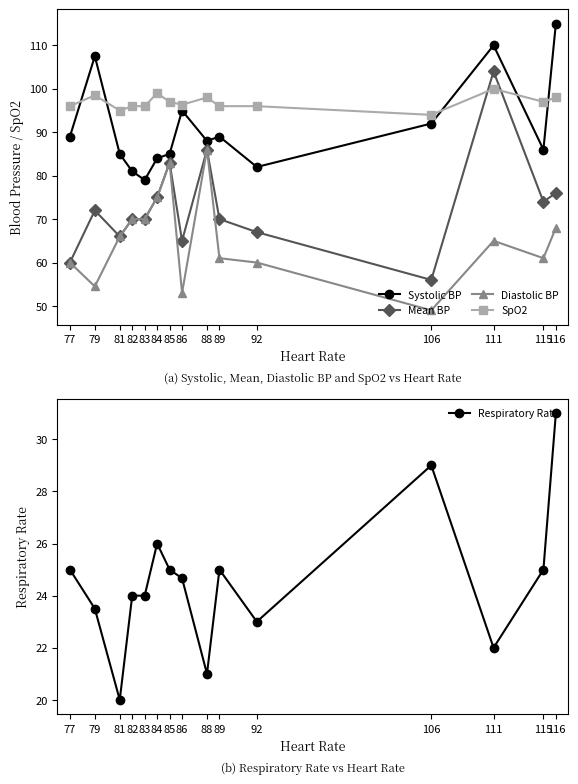

What is the minimum value for SpO2?

94.0